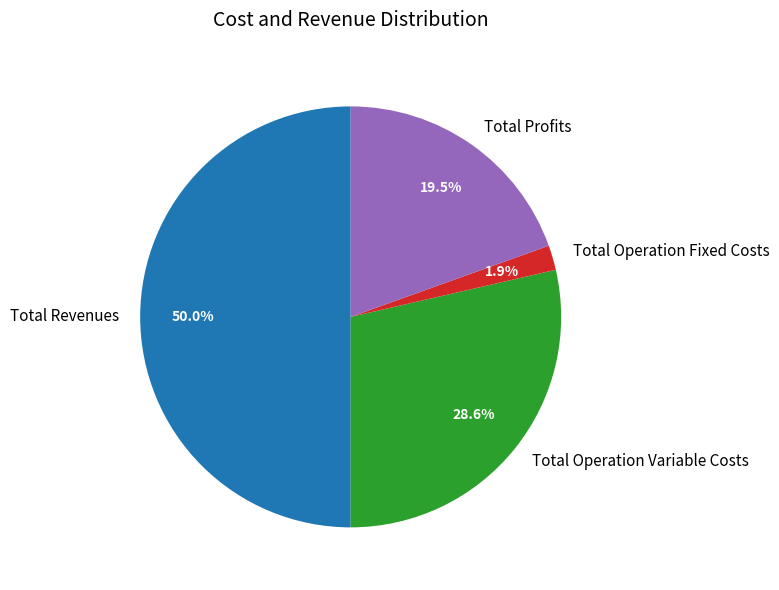

To the nearest percent, what is the combined percentage of Total Operation Fixed Costs and Total Operation Variable Costs?

30%